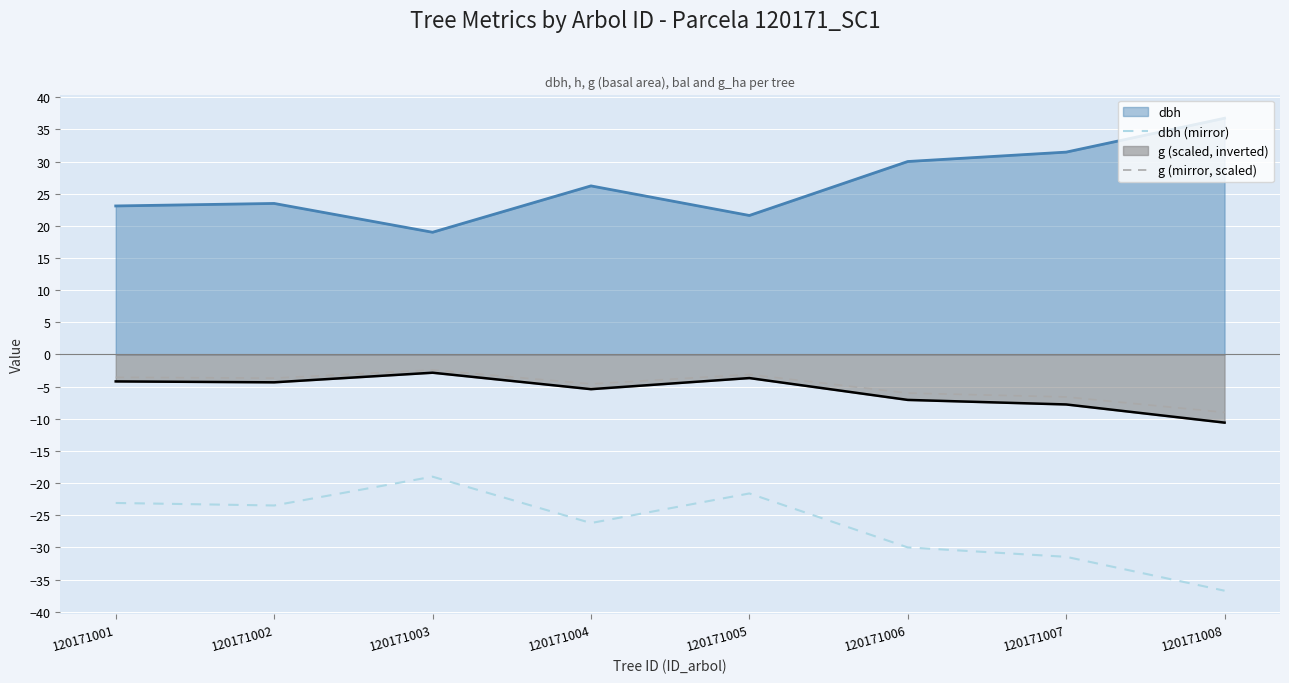

True or false: dbh (mirror) and g (mirror, scaled) intersect in this chart.

False